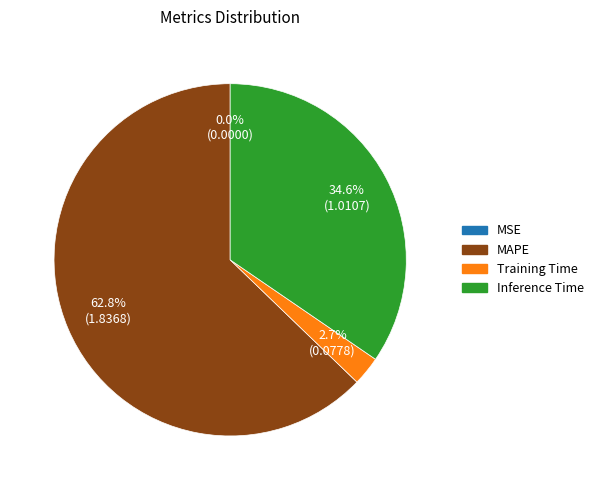

The Inference Time slice represents 35% of the pie. True or false?

True